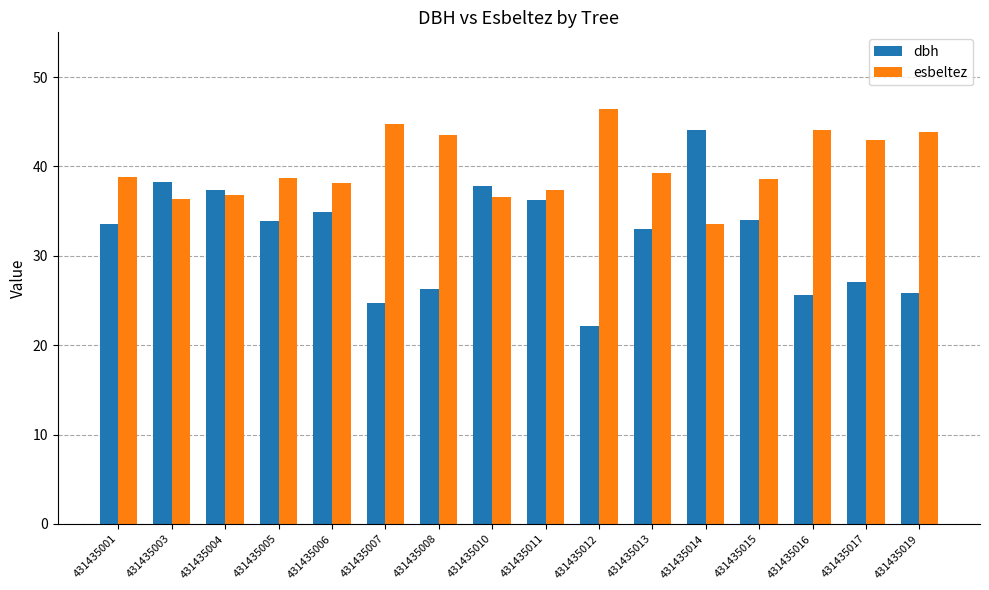

What is the total value across all series at 431435003?

74.7